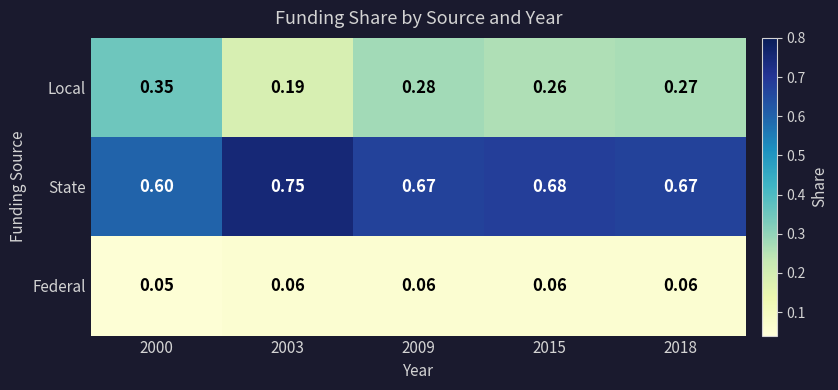

At which category does the chart reach its peak across all series?

2003